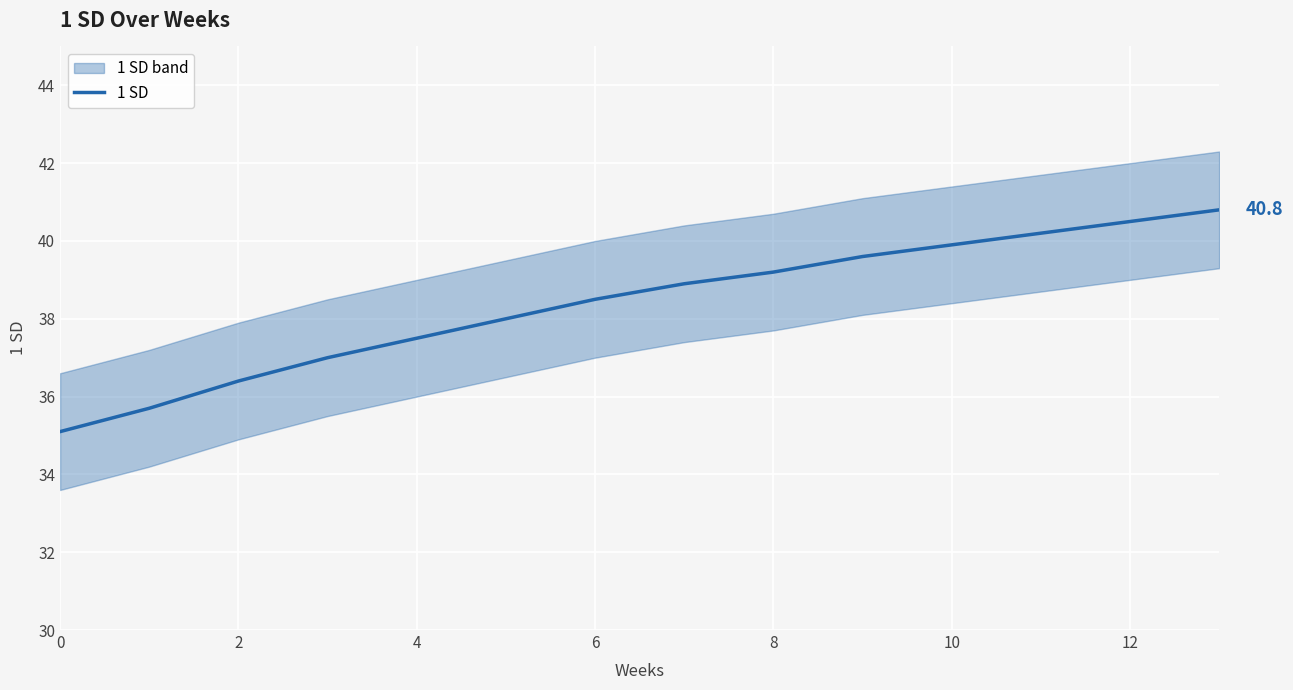

What is the minimum value shown in the chart?

35.1